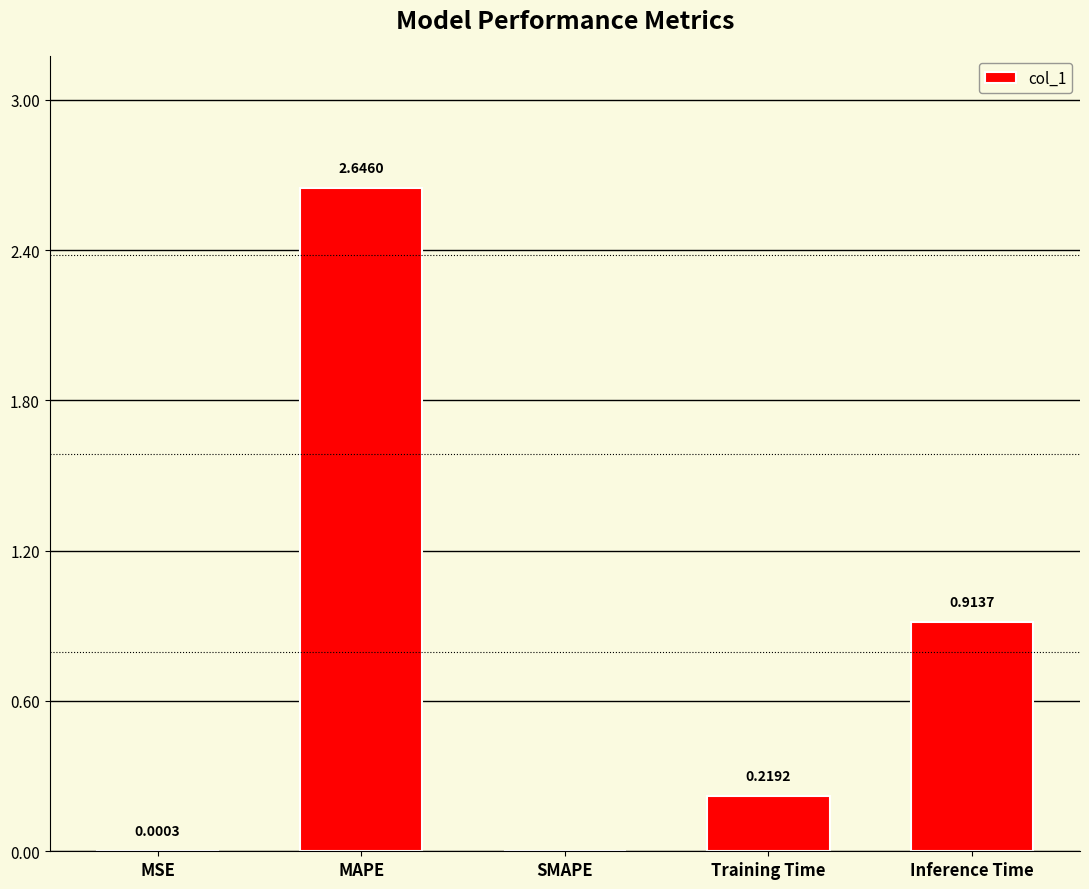

Does the chart contain stacked bars?

No